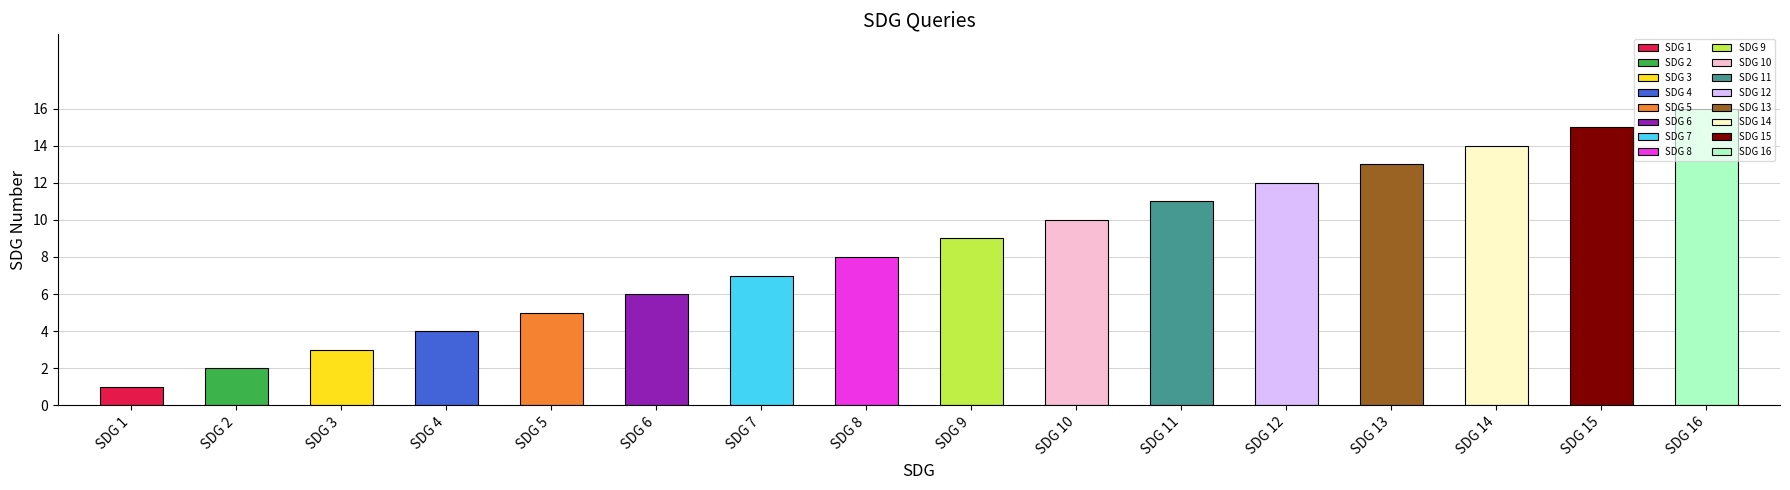

Where does the data first go above 9?

SDG 10